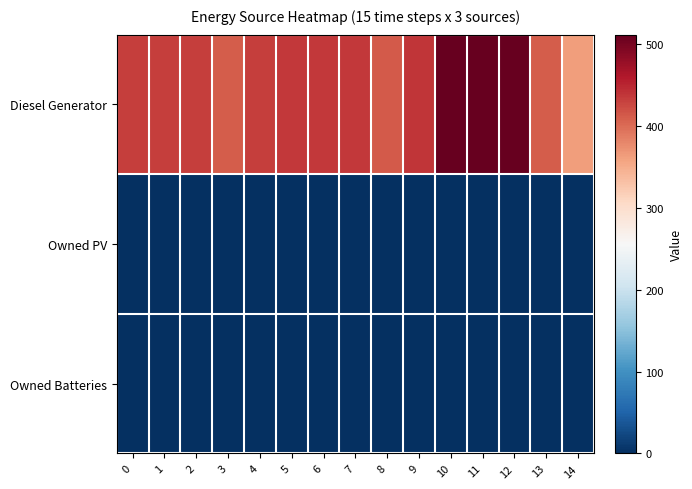

At which category is the sum across all series the highest?

10